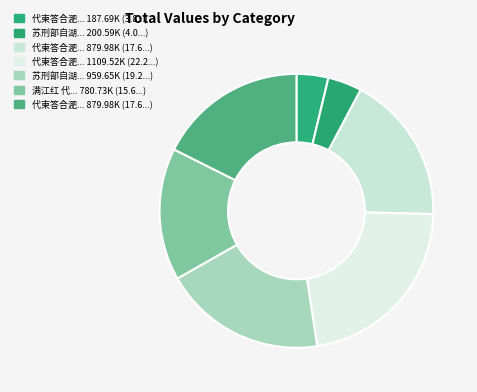

To the nearest percent, what is the average slice percentage?

14%